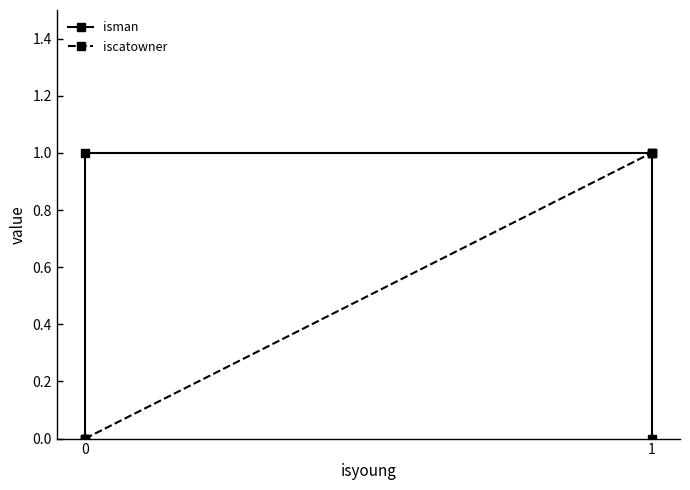

Which series has the largest range (max minus min)?

isman